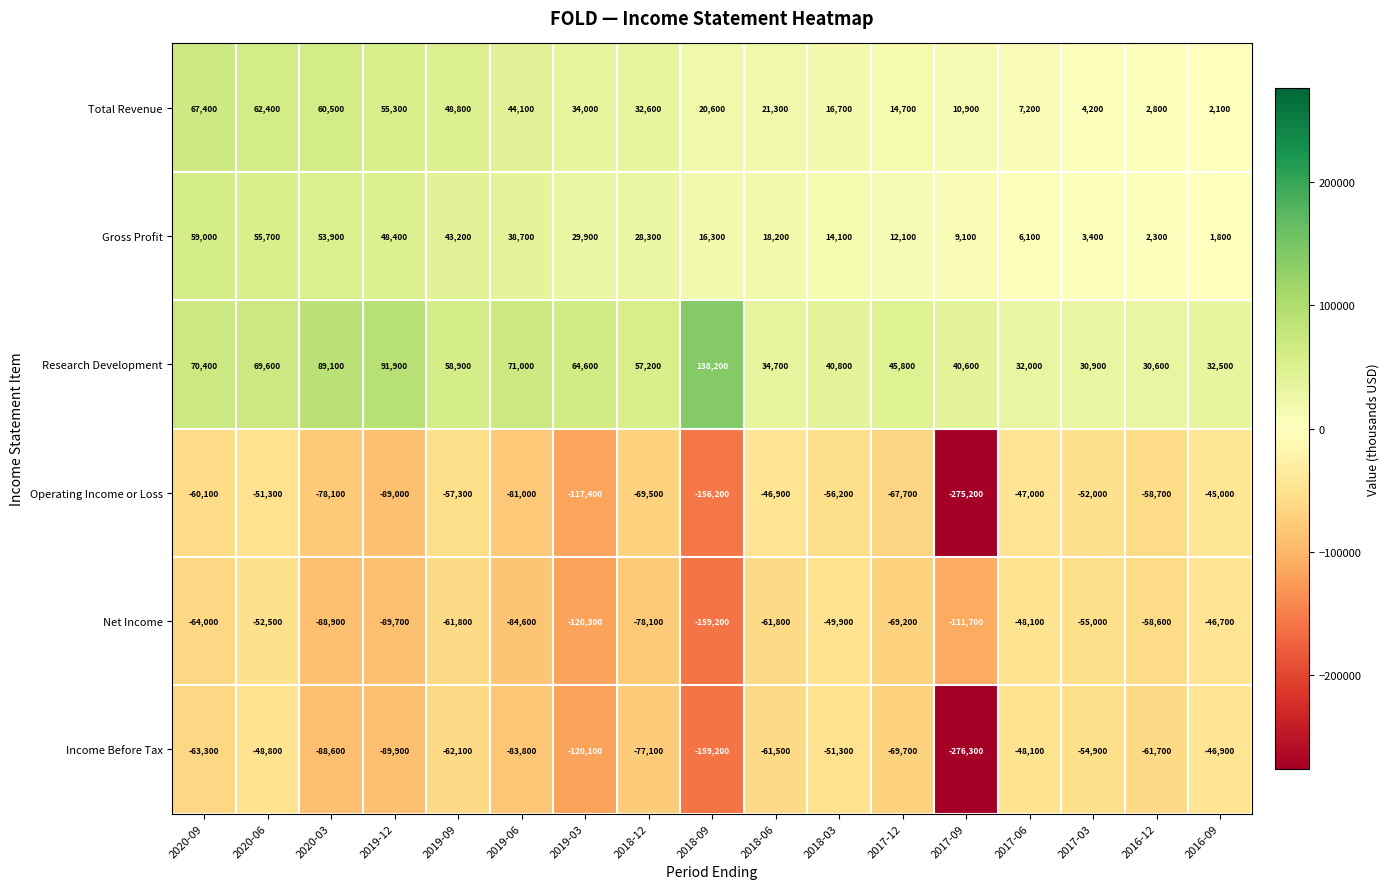

What is the difference between the maximum and second lowest values in the Net Income series?

73600